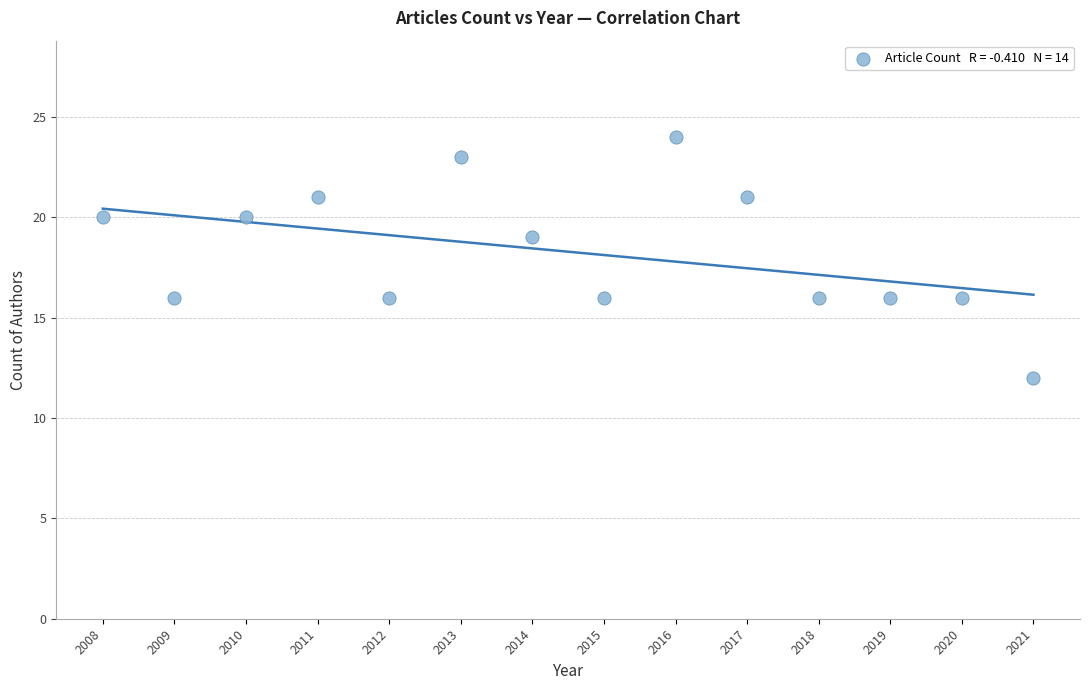

What Y value in the scatter plot is closest to 18?

19